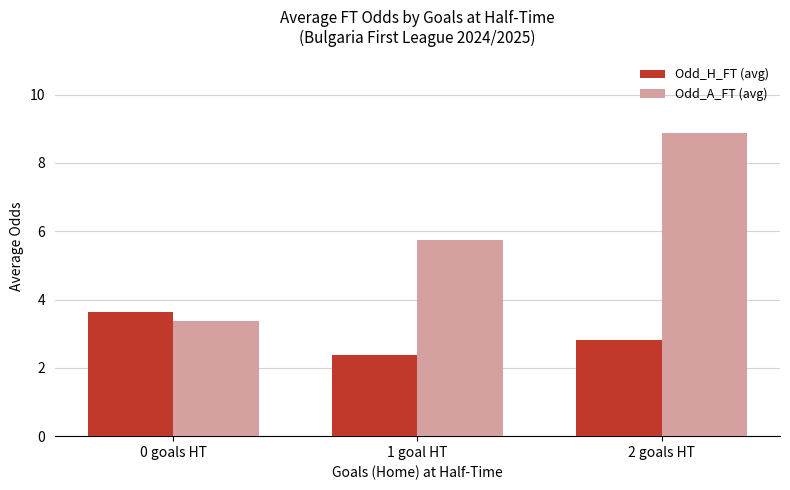

Rank the series by their maximum value, from highest to lowest.

Odd_A_FT (avg), Odd_H_FT (avg)